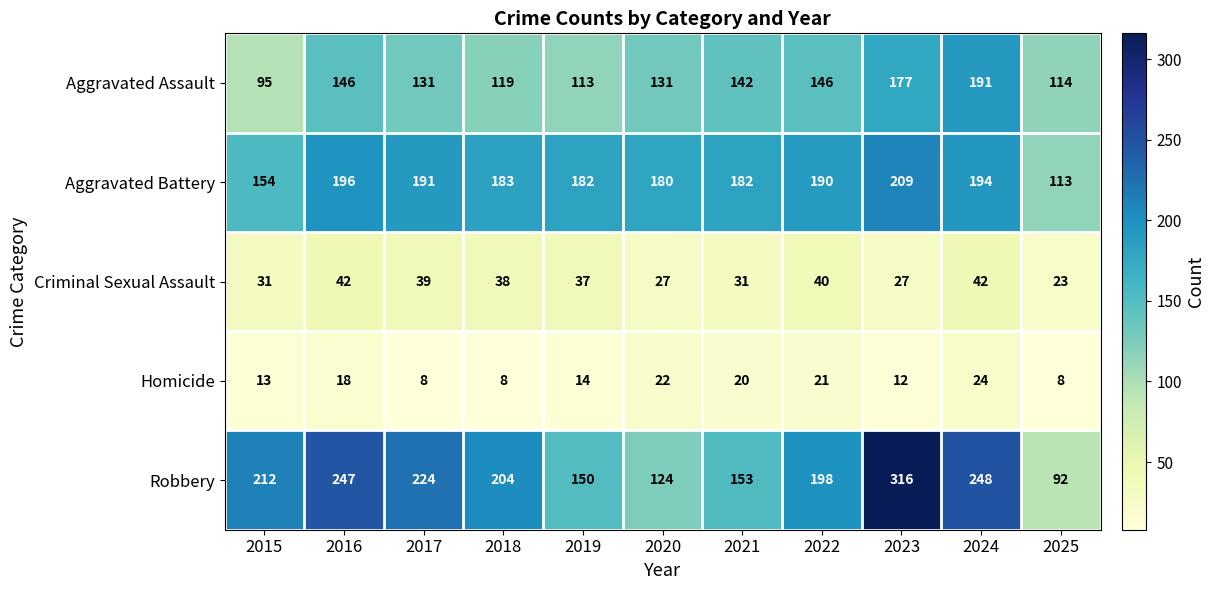

Where does the Aggravated Assault series first go above 131?

2016